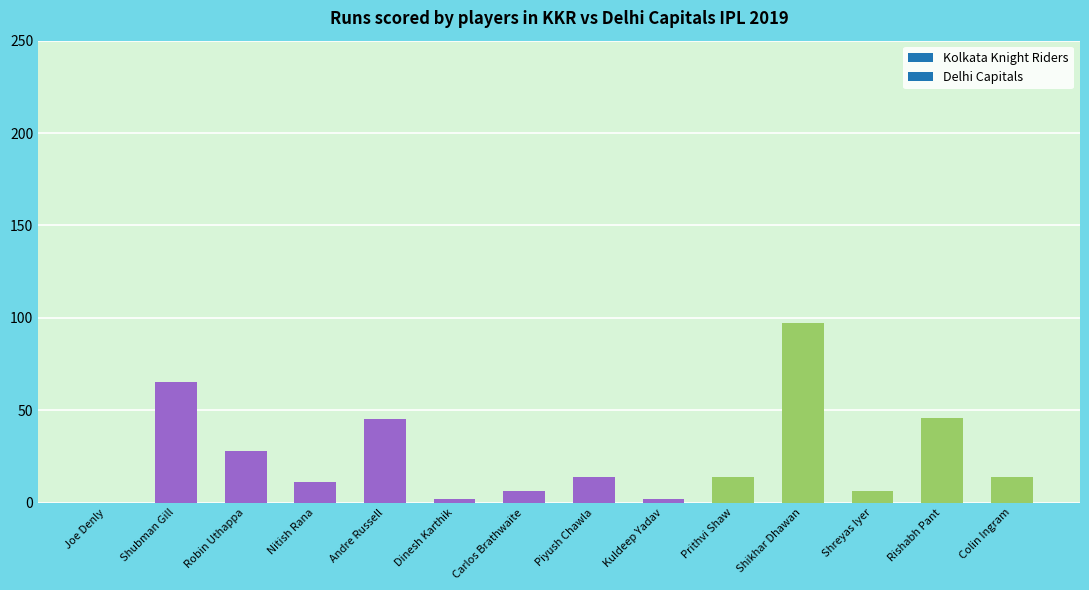

Are the bars grouped side by side (vs. stacked)?

No